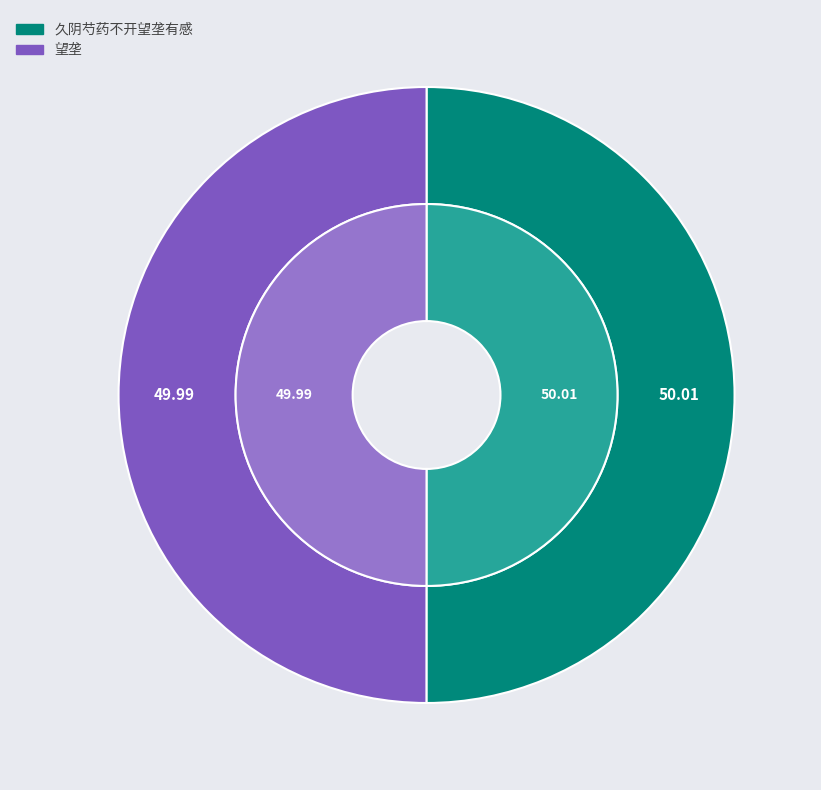

What percentage is NOT represented by 望垄?

50.0%